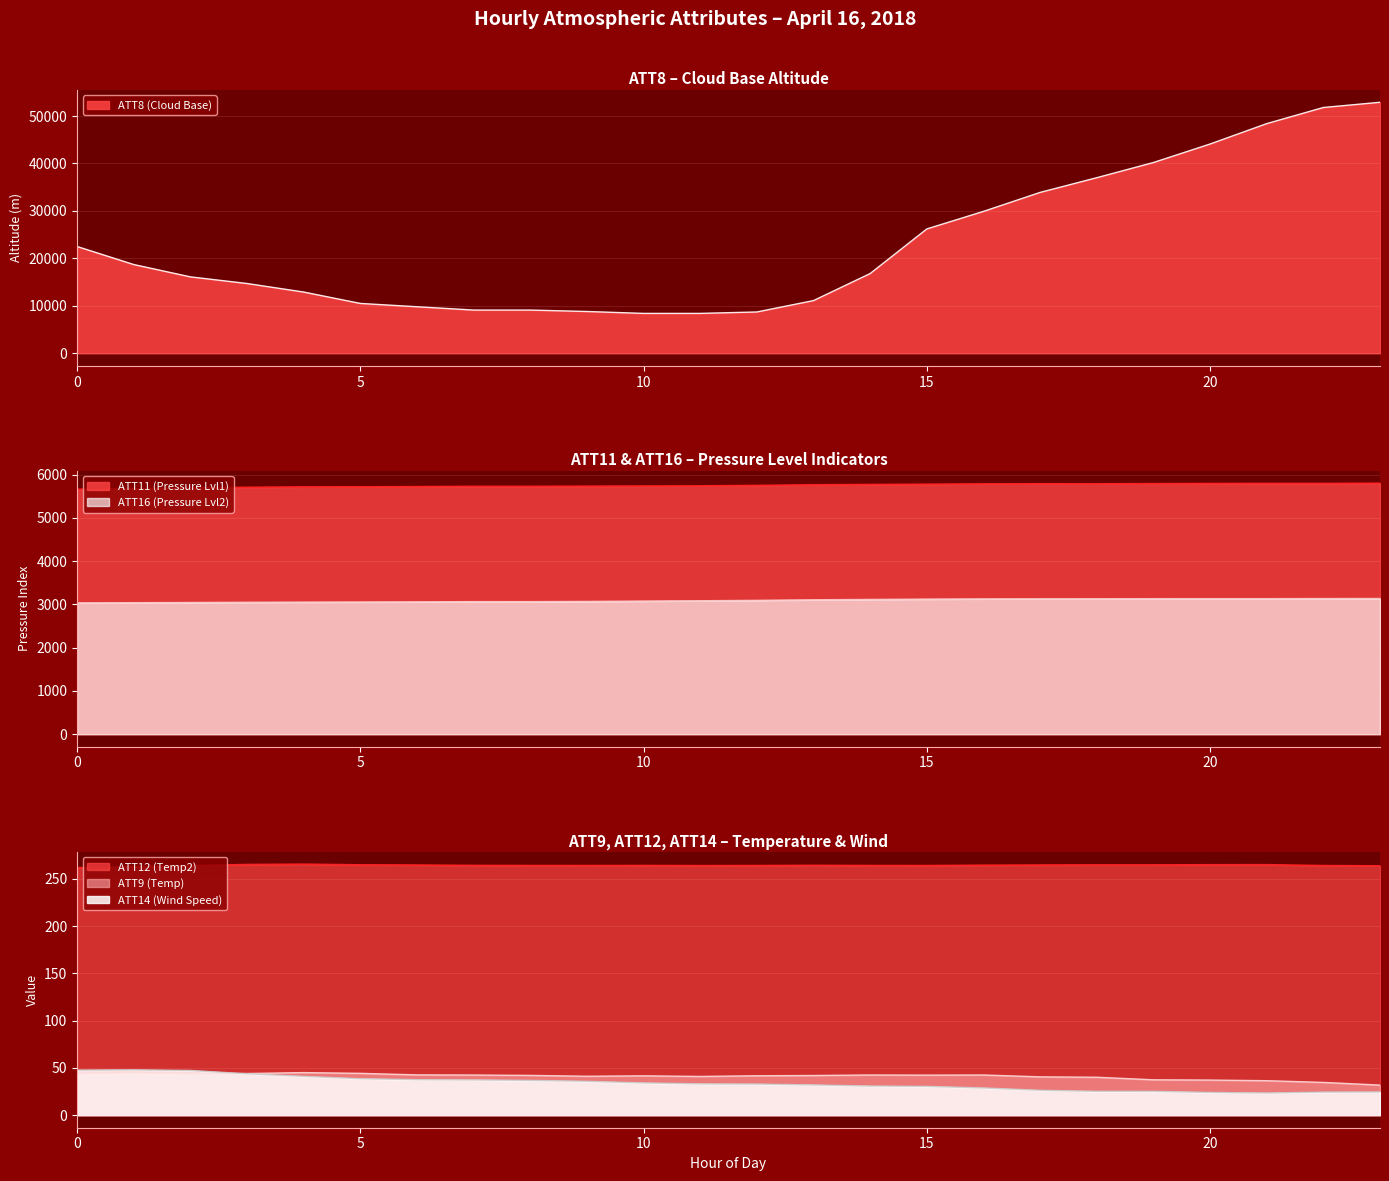

True or false: ATT8 (Cloud Base) has a value of 11935 at 0.

False